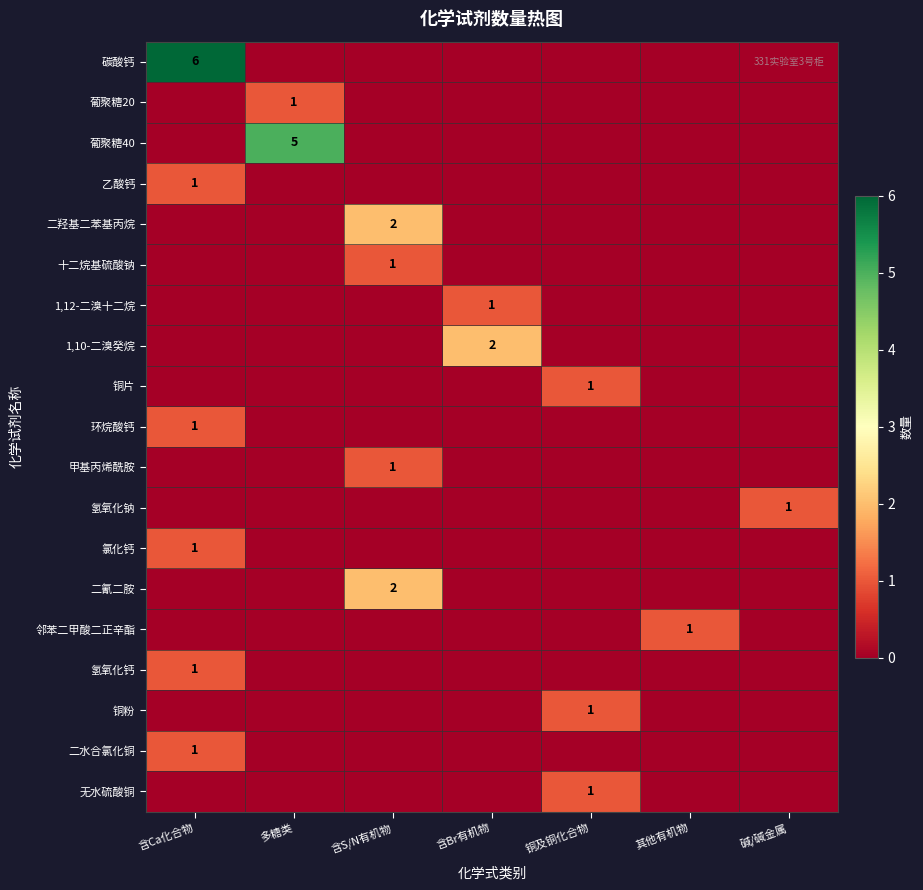

The 1,12-二溴十二烷 series shows 2 at 含Br有机物. True or false?

False